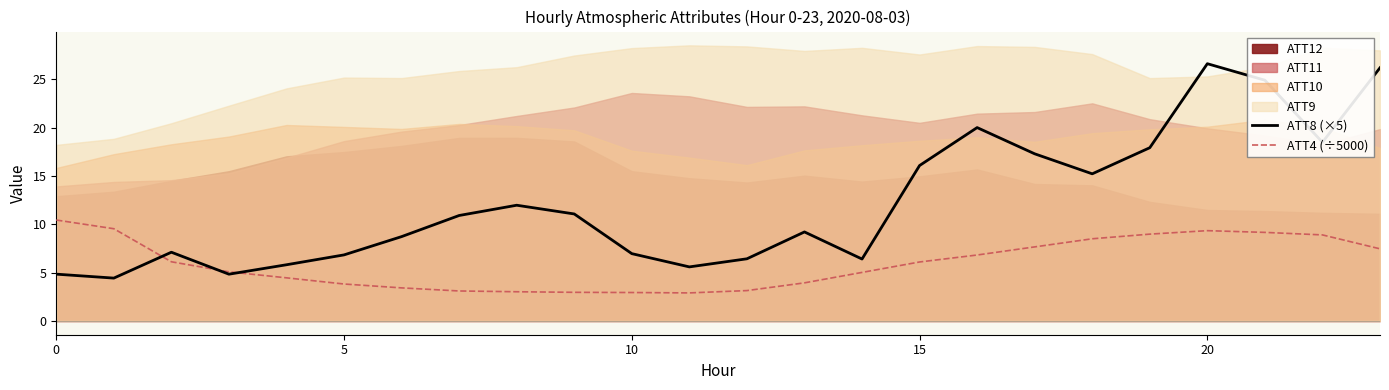

How many data points does each series have?

24